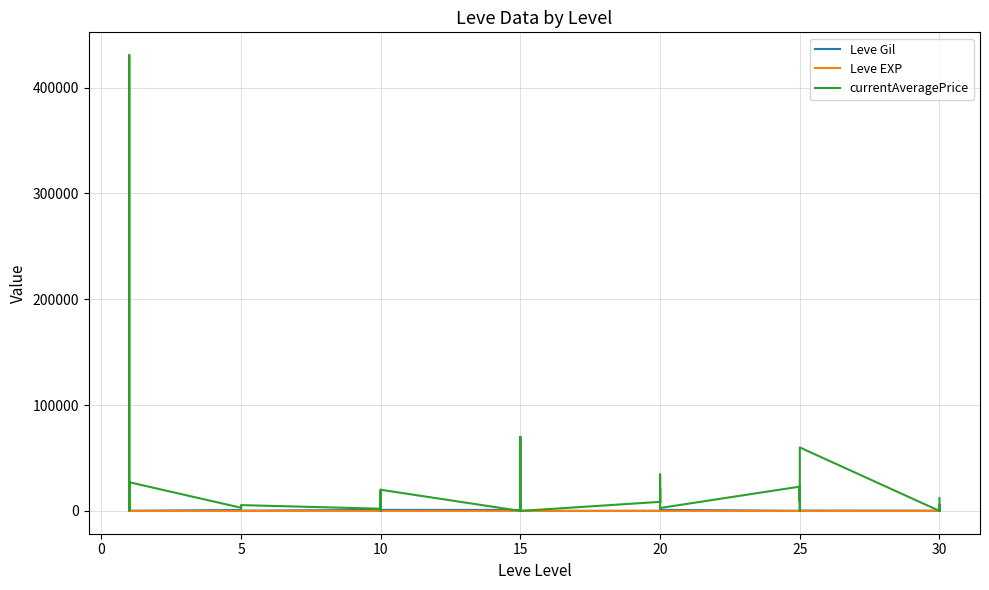

What are all the series names shown in the legend?

Leve Gil, Leve EXP, currentAveragePrice